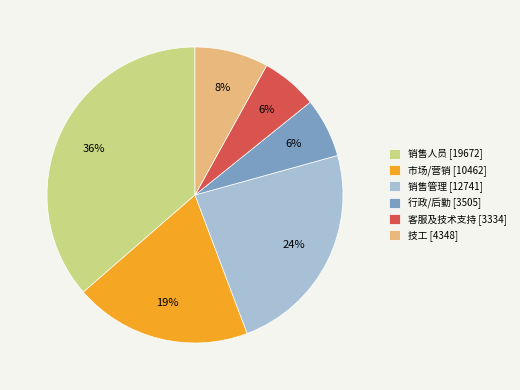

Is the sum of 客服及技术支持 and 销售人员 greater than half?

No